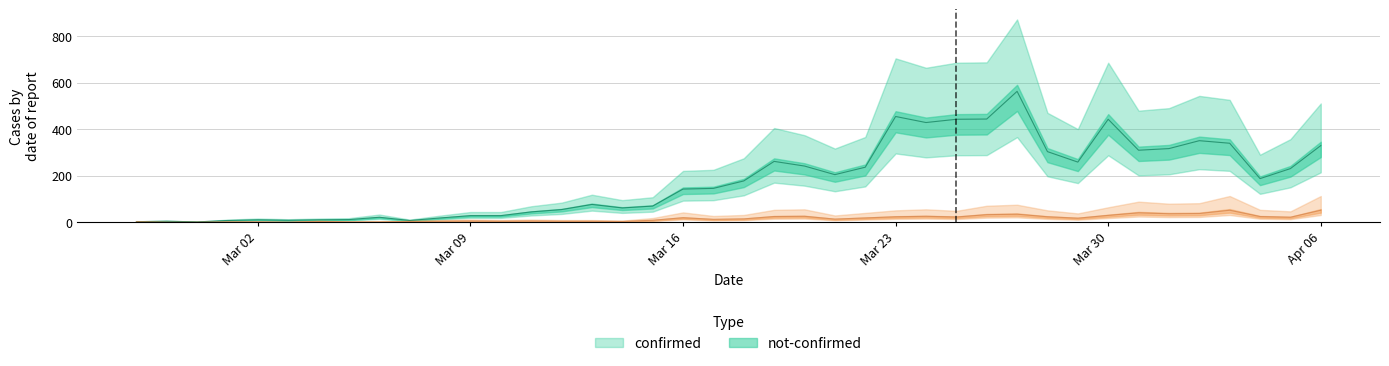

Rank the series by their average value, from lowest to highest.

not-confirmed, confirmed